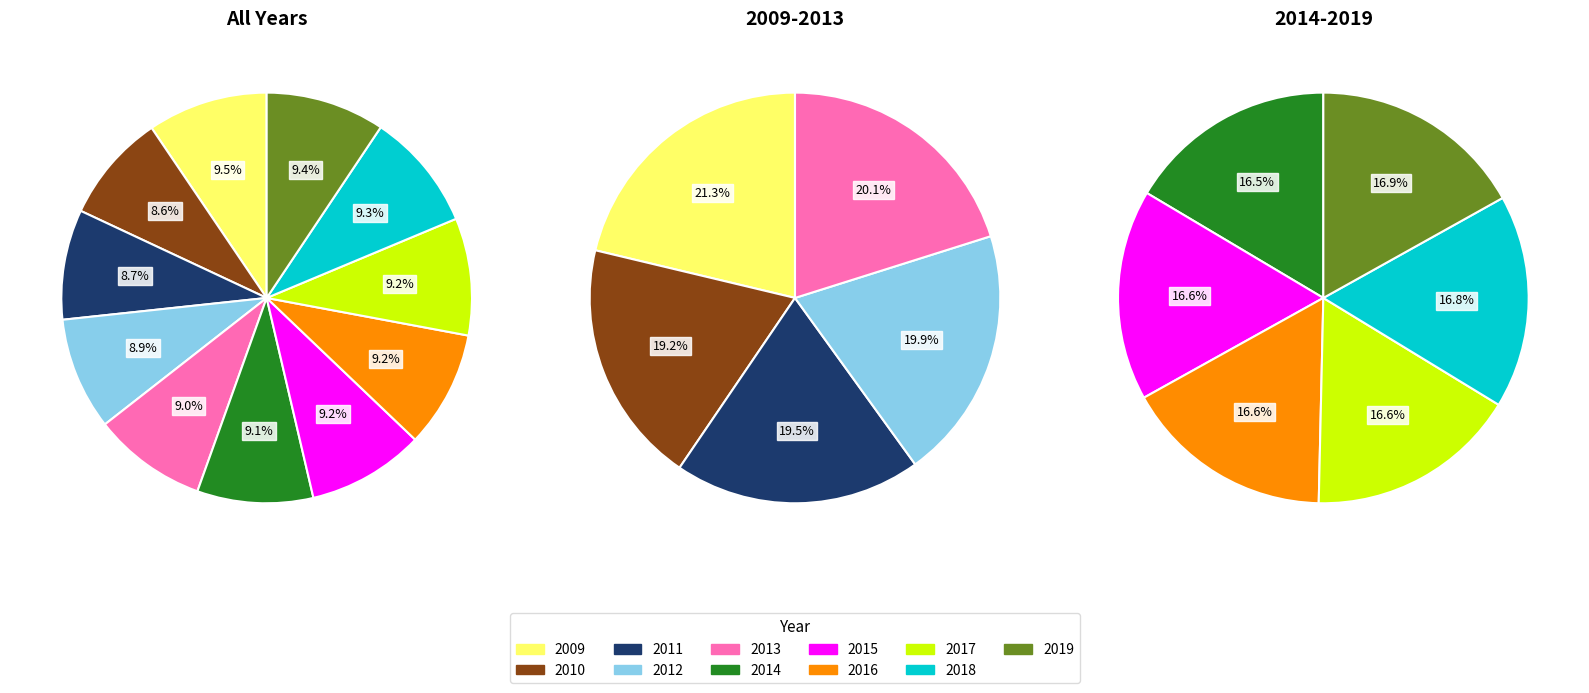

Count the number of slices in the pie.

11